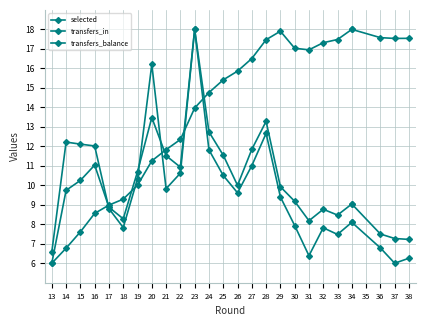

Rank the categories by transfers_balance value from highest to lowest.

23, 20, 28, 14, 15, 16, 24, 27, 22, 25, 19, 21, 26, 29, 17, 34, 34, 30, 18, 32, 33, 36, 13, 31, 38, 37